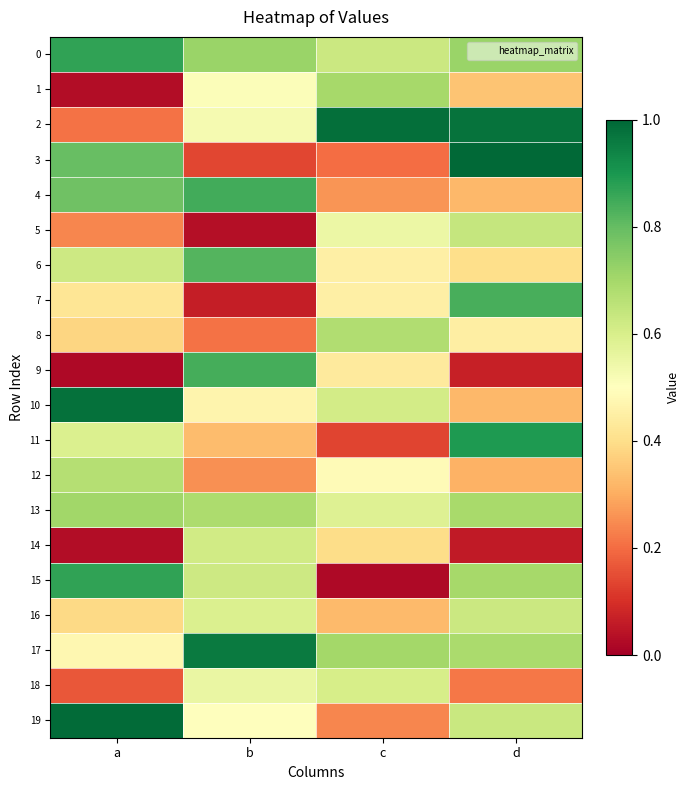

At a, list the series in order from largest to smallest.

19, 10, 15, 0, 3, 4, 13, 12, 6, 11, 17, 7, 16, 8, 5, 2, 18, 14, 1, 9